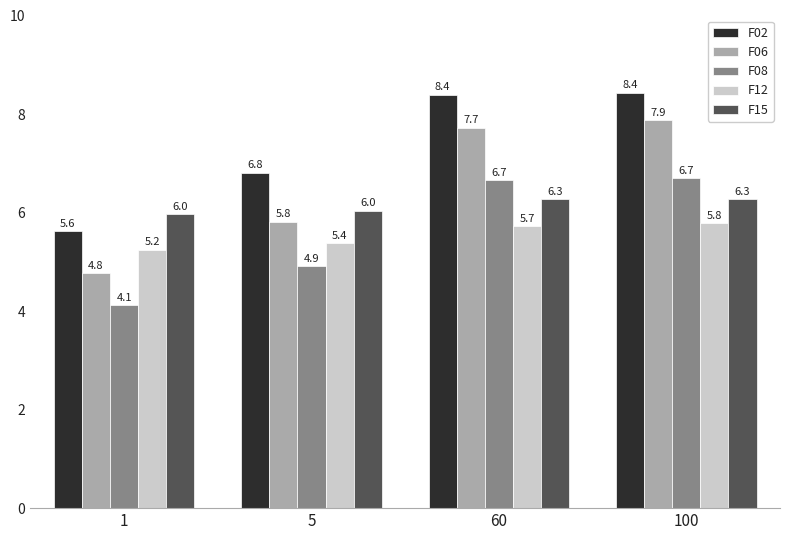

What is the sum of all F15 values?

24.5